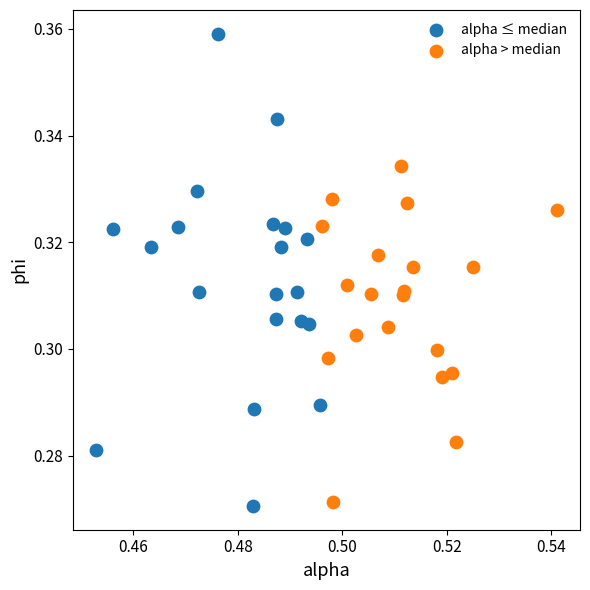

Which series has the largest Y range (max minus min)?

alpha ≤ median